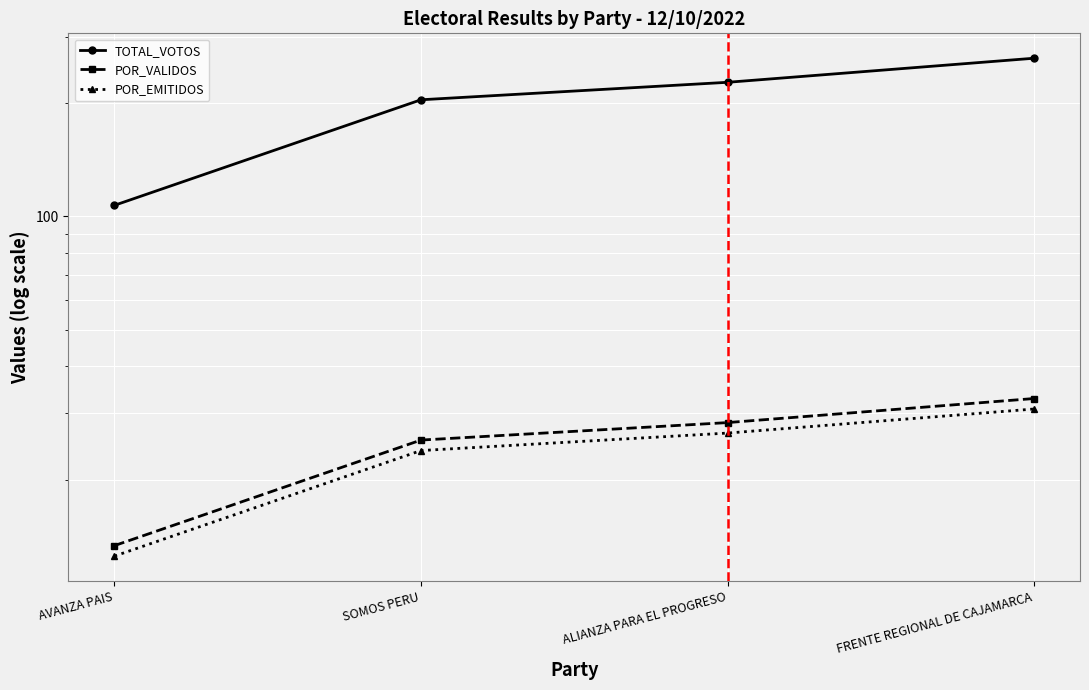

Is this an area chart (filled region under the line)?

No